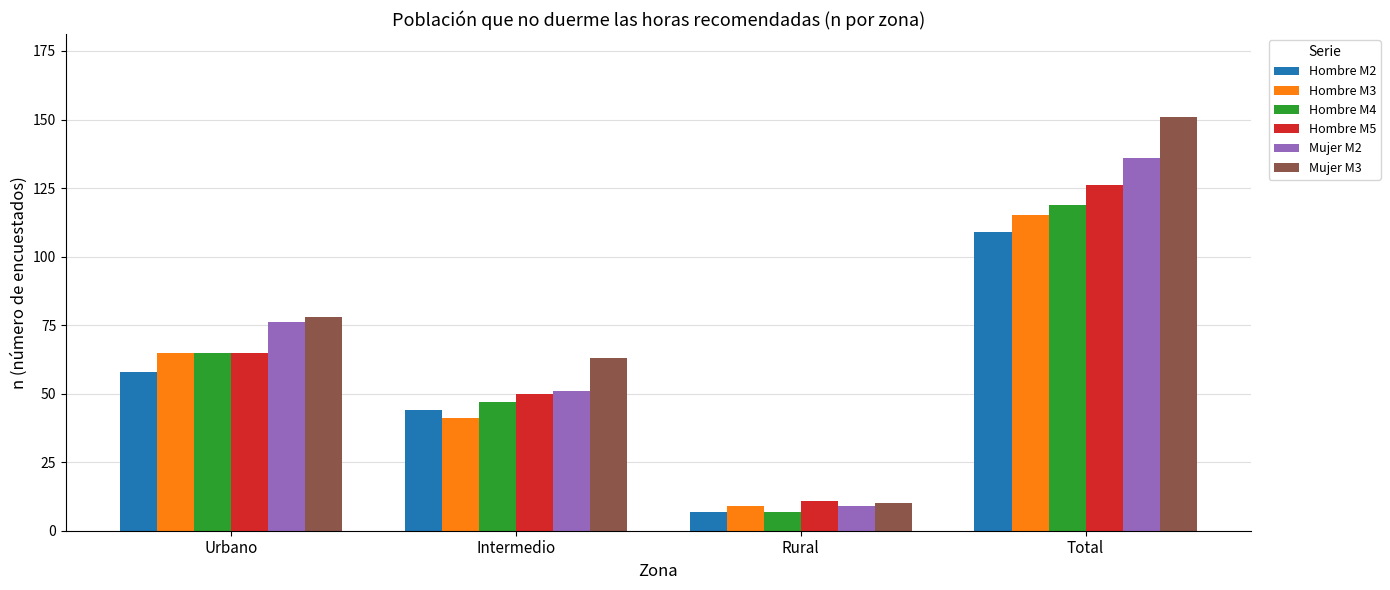

What value does the Hombre M2 series have at Rural?

7